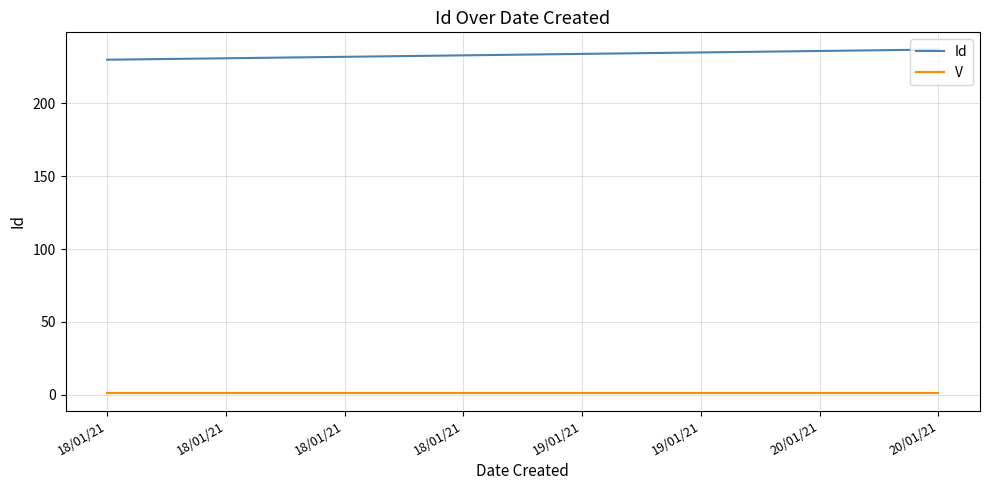

What are all the series names shown in the legend?

Id, V